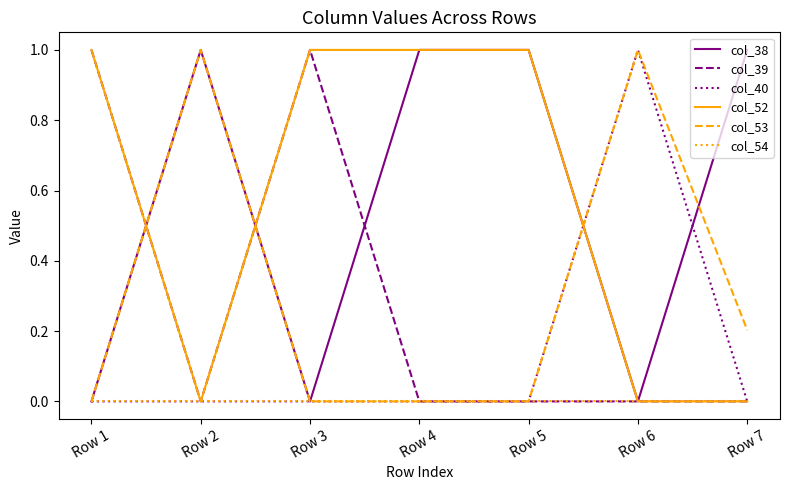

Between which two adjacent categories do col_53 and col_52 first intersect?

Row 1 and Row 2